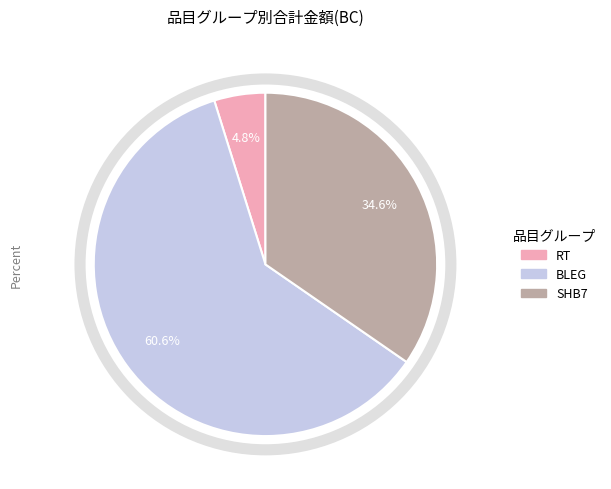

How many slices are in this pie chart?

3